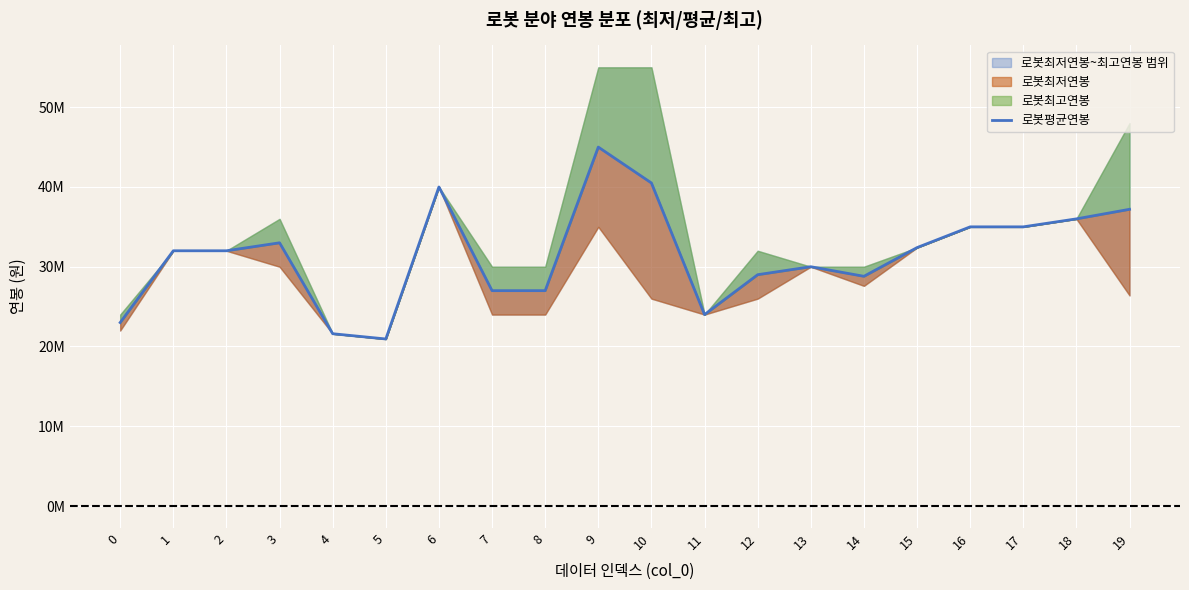

List the labels in order of value, largest first.

9, 10, 6, 19, 18, 16, 17, 3, 15, 1, 2, 13, 12, 14, 7, 8, 11, 0, 4, 5